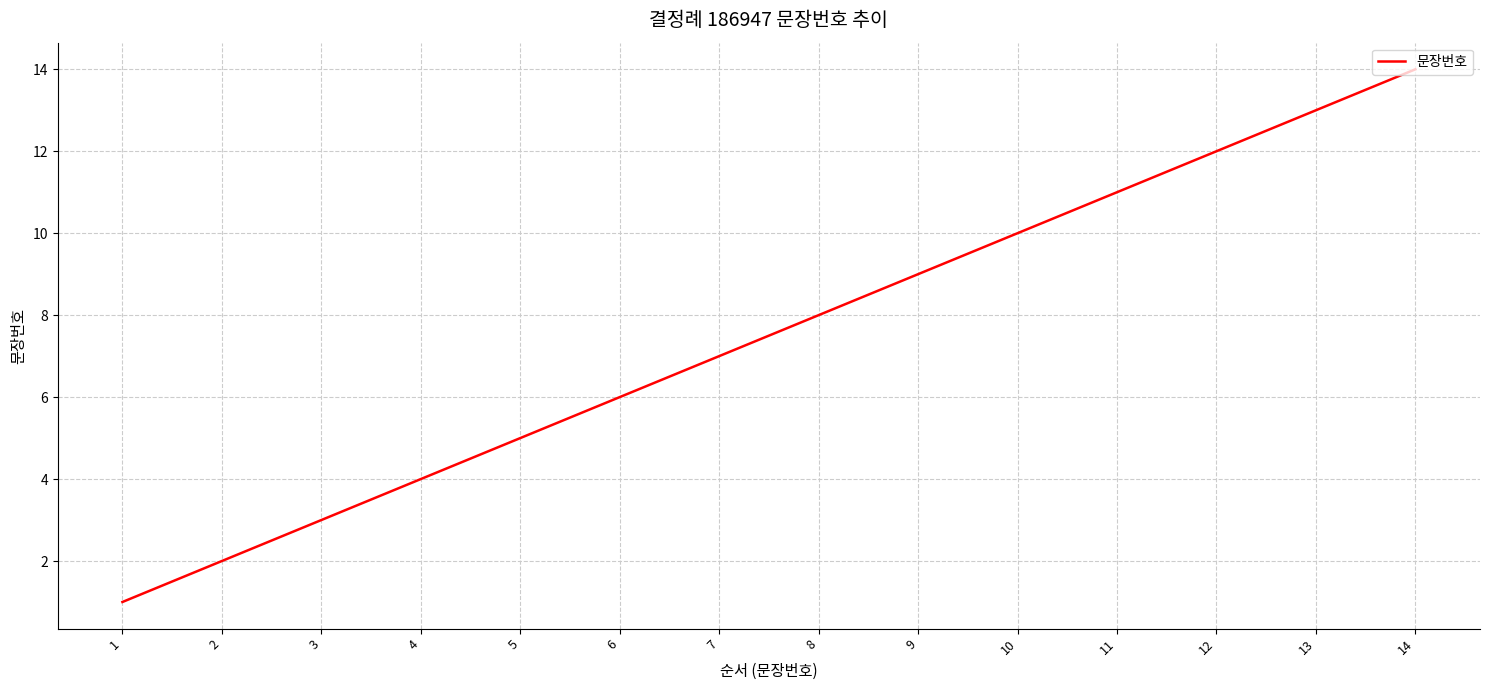

What is the difference between the maximum and second lowest values?

12